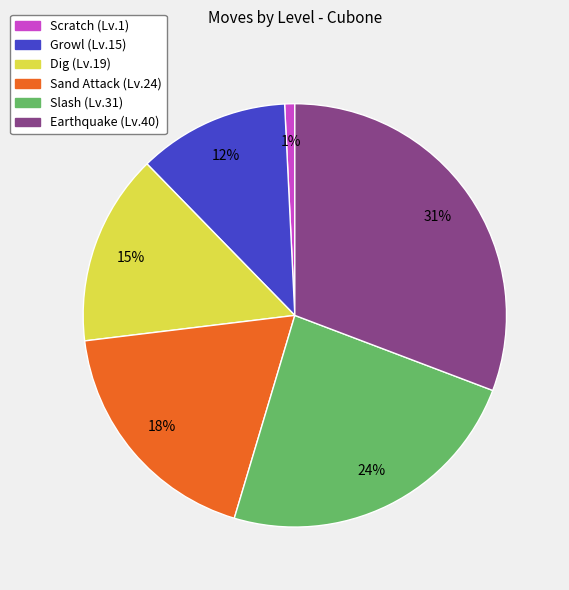

To the nearest percent, what is the combined percentage of Scratch and Earthquake?

32%